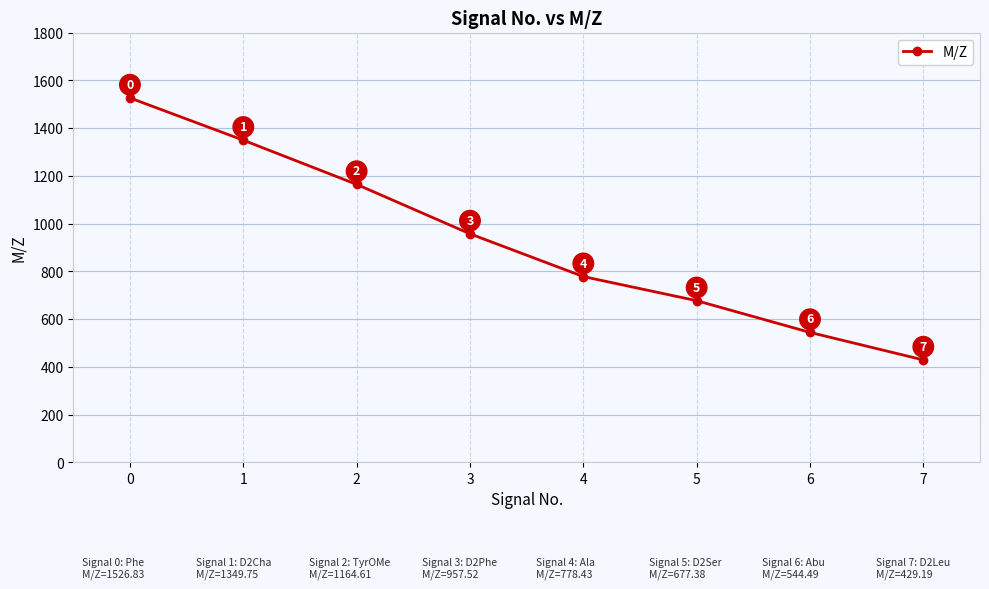

Does the chart display data point markers on the line(s)?

Yes